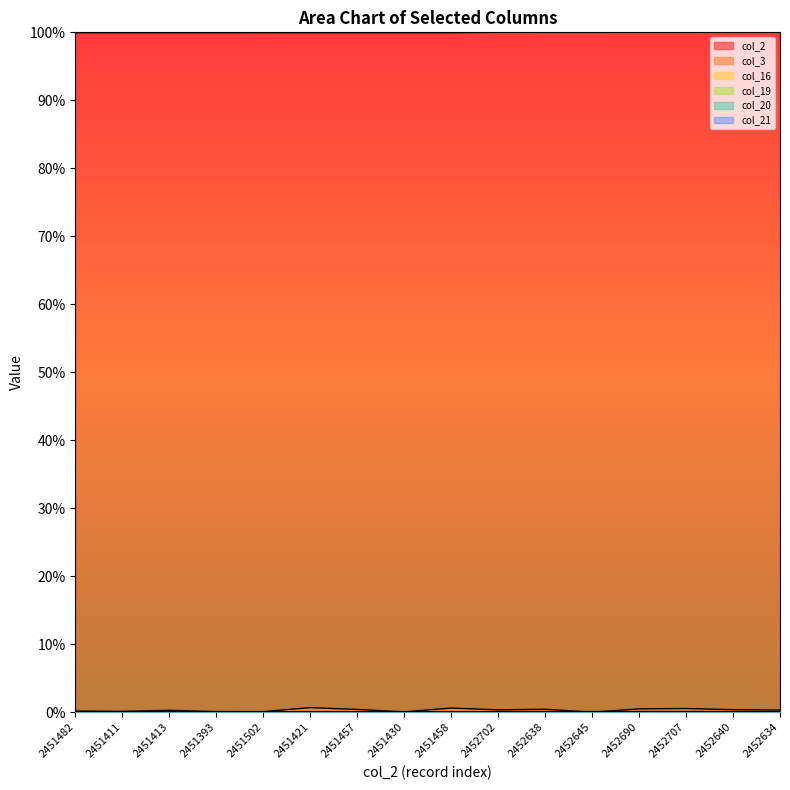

At which category is the sum across all series the highest?

2451421